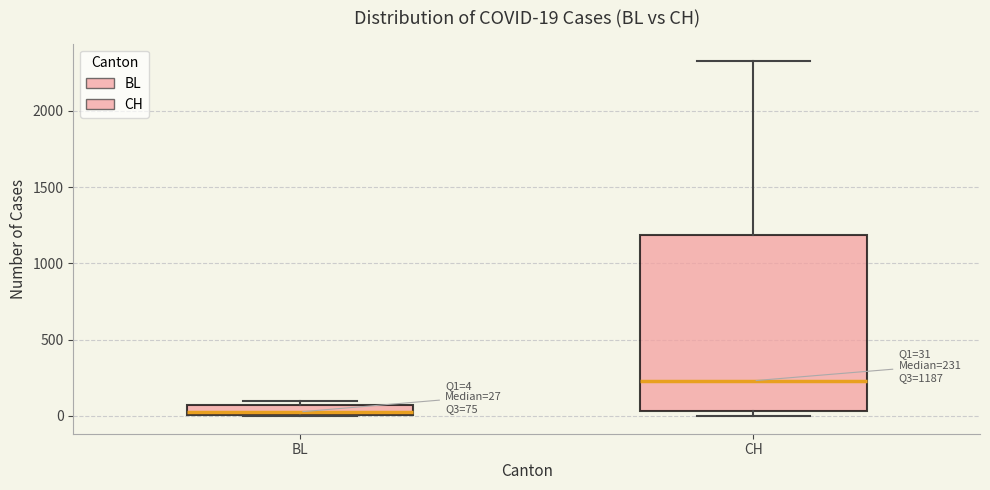

Which box has the lowest median line?

BL